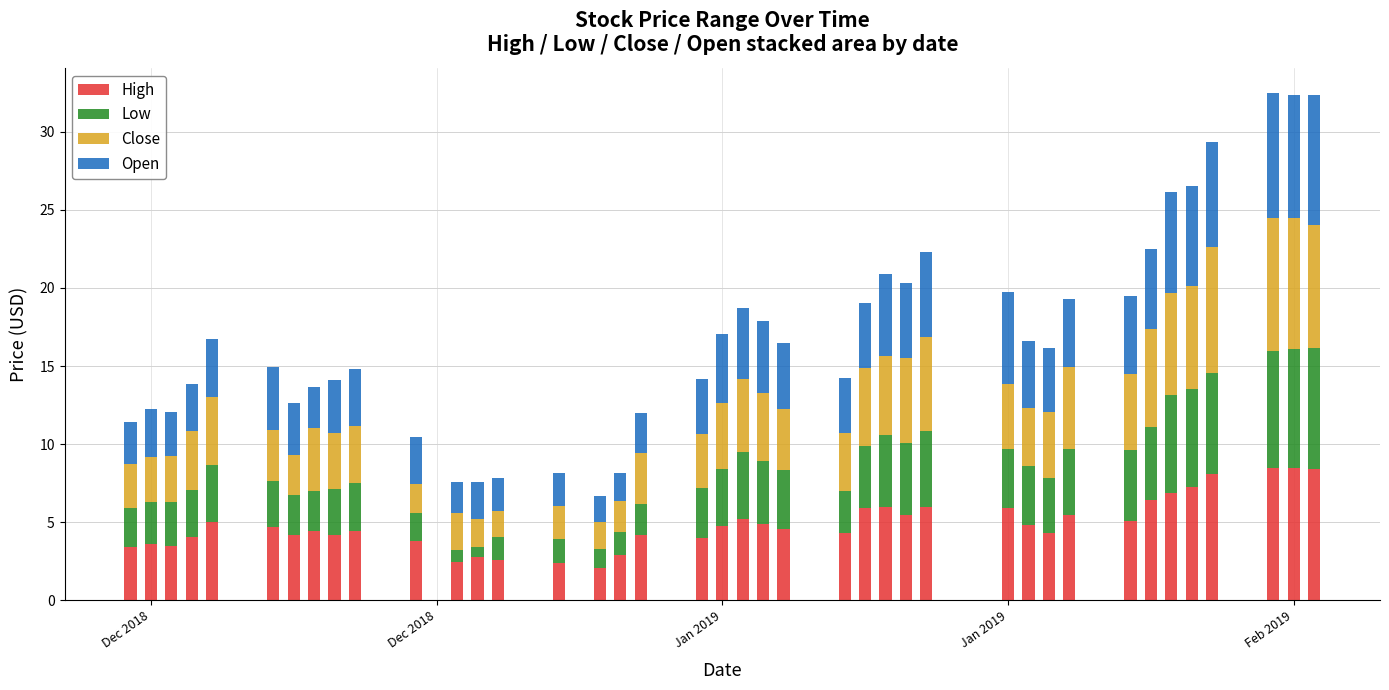

How many bars are there in total?

40